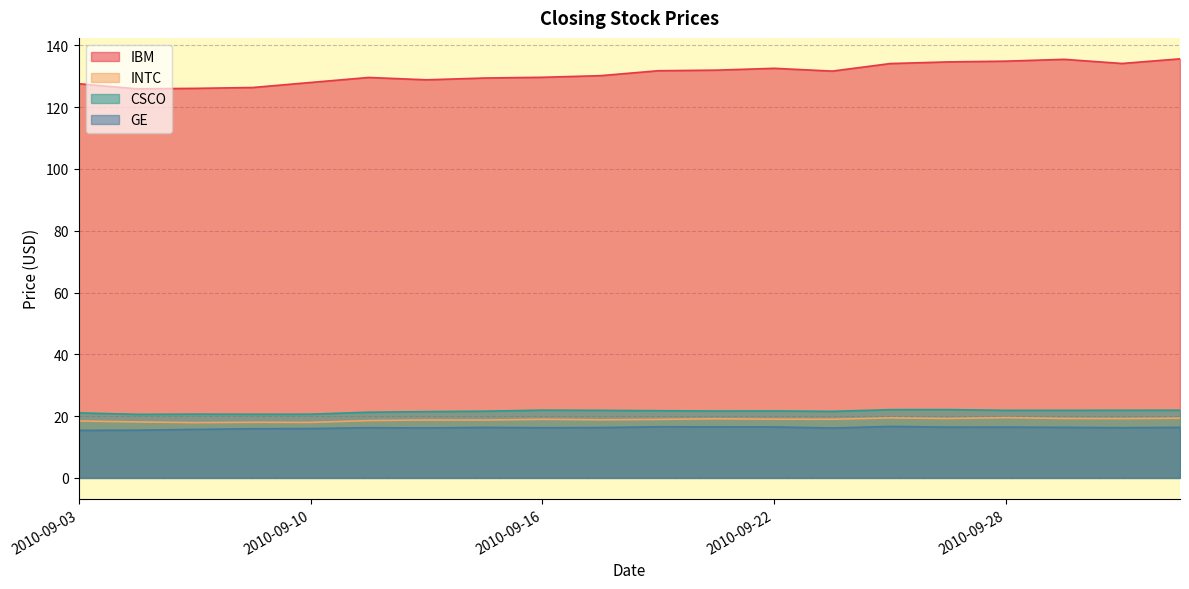

True or false: GE has a value of 16.5 at 2010-09-21.

True